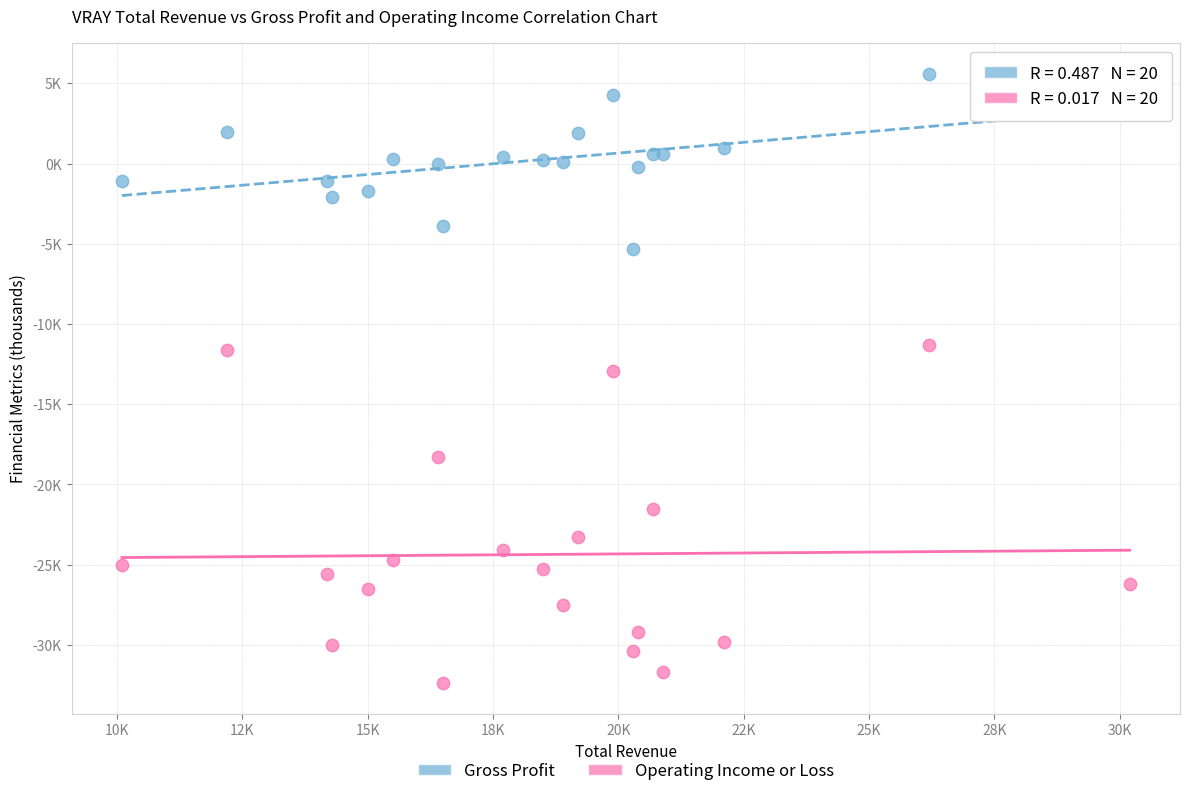

What are all the series names shown in the legend?

Gross Profit, Operating Income or Loss